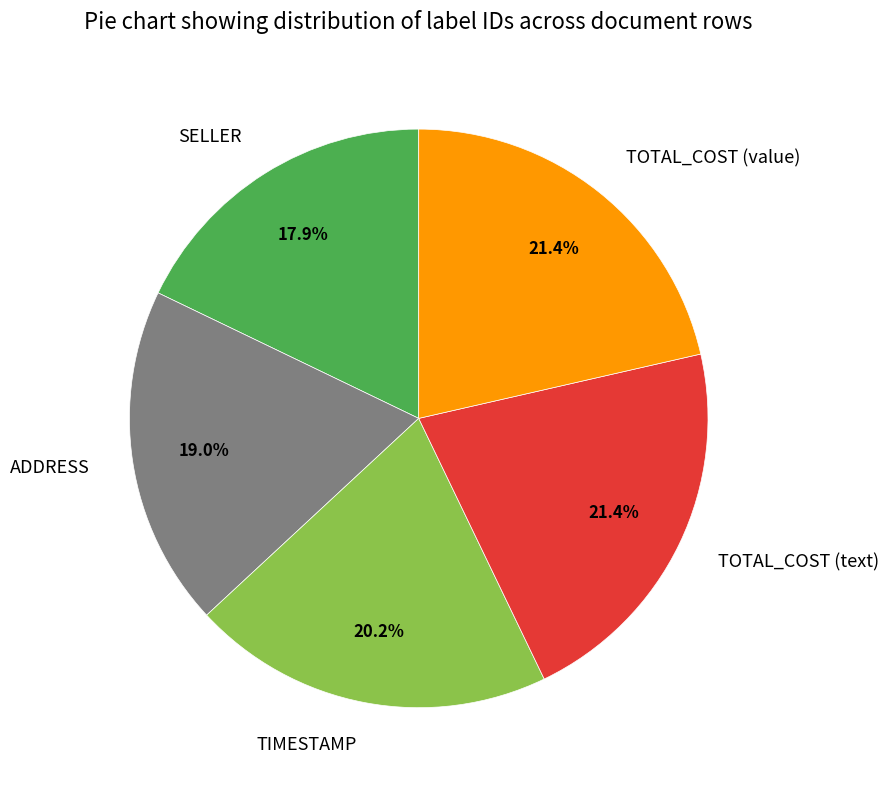

Which slice is the smallest?

SELLER